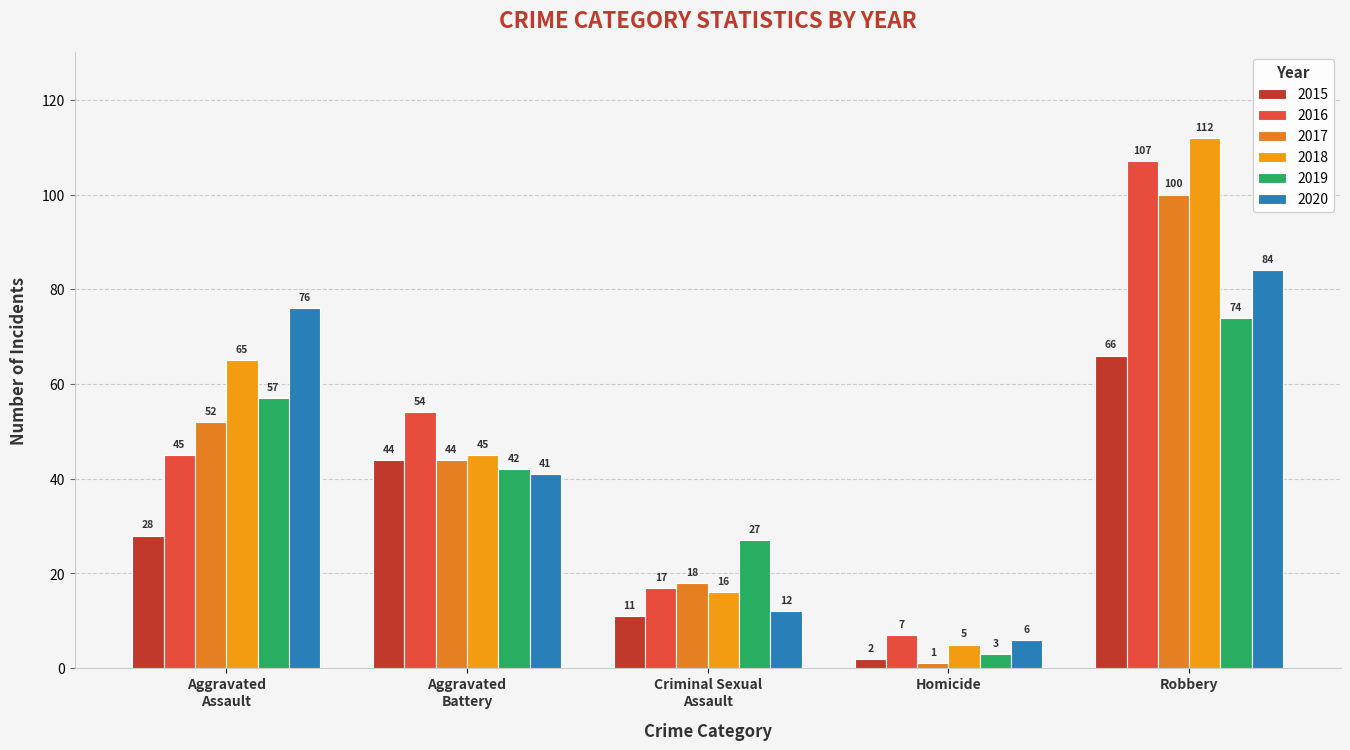

What are all the series names shown in the legend?

2015, 2016, 2017, 2018, 2019, 2020